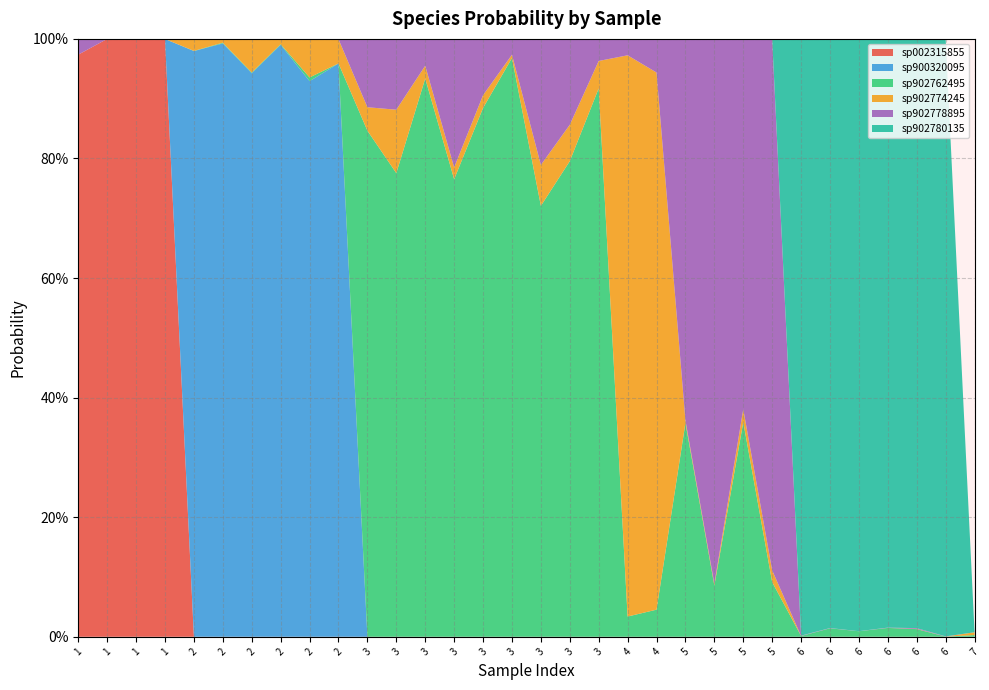

Reading right to left, transcribe all the data shown in this chart.

s__UBA1732 sp002315855: 0.0	0.0	0.0	0.0	0.0	0.0	0.0	0.0	0.0	0.0	0.0	0.0	0.0	0.0	0.0	0.0	0.0	0.0	0.0	0.0	0.0	0.0	0.0	0.0	0.0	0.0	0.0	0.0	1.0	1.0	1.0	1.0
s__UBA1732 sp900320095: 0.0	0.0	0.0	0.0	0.0	0.0	0.0	0.0	0.0	0.0	0.0	0.0	0.0	0.0	0.0	0.0	0.0	0.0	0.0	0.0	0.0	0.0	1.0	0.9	1.0	0.9	1.0	1.0	0.0	0.0	0.0	0.0
s__UBA1732 sp902762495: 0.0	0.0	0.0	0.0	0.0	0.0	0.0	0.1	0.4	0.1	0.4	0.0	0.0	0.9	0.8	0.7	1.0	0.9	0.8	0.9	0.8	0.8	0.0	0.0	0.0	0.0	0.0	0.0	0.0	0.0	0.0	0.0
s__UBA1732 sp902774245: 0.0	0.0	0.0	0.0	0.0	0.0	0.0	0.0	0.0	0.0	0.0	0.9	0.9	0.0	0.1	0.1	0.0	0.0	0.0	0.0	0.1	0.0	0.0	0.1	0.0	0.1	0.0	0.0	0.0	0.0	0.0	0.0
s__UBA1732 sp902778895: 0.0	0.0	0.0	0.0	0.0	0.0	0.0	0.9	0.6	0.9	0.6	0.1	0.0	0.0	0.1	0.2	0.0	0.1	0.2	0.0	0.1	0.1	0.0	0.0	0.0	0.0	0.0	0.0	0.0	0.0	0.0	0.0
s__UBA1732 sp902780135: 0.0	1.0	1.0	1.0	1.0	1.0	1.0	0.0	0.0	0.0	0.0	0.0	0.0	0.0	0.0	0.0	0.0	0.0	0.0	0.0	0.0	0.0	0.0	0.0	0.0	0.0	0.0	0.0	0.0	0.0	0.0	0.0